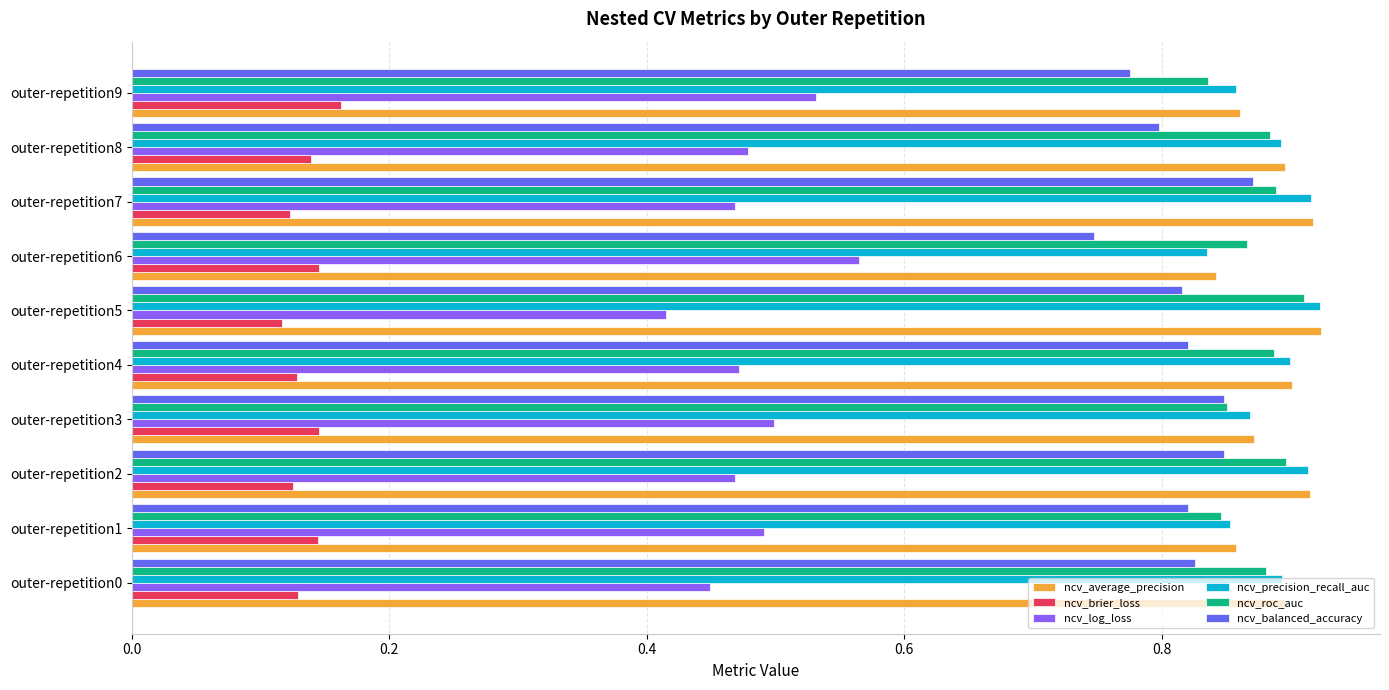

Where is ncv_balanced_accuracy nearest to the value 0?

outer-repetition6